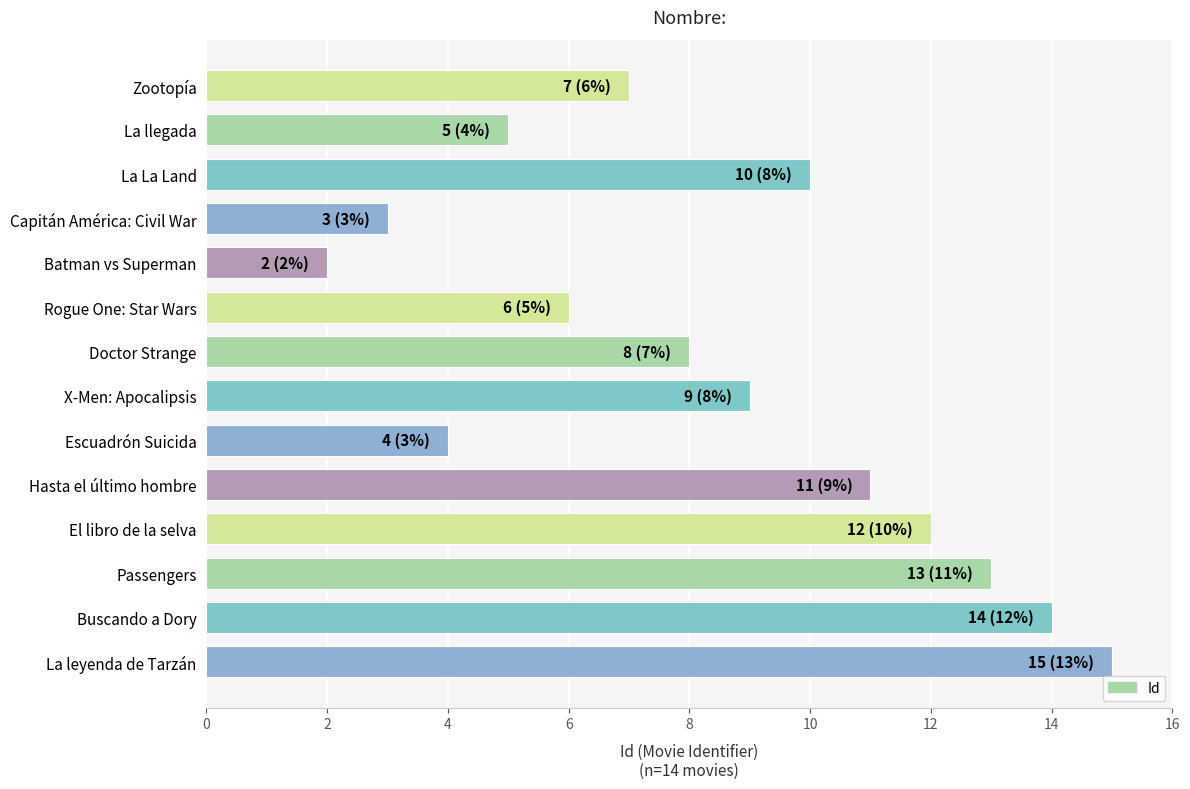

What is the change in value from X-Men: Apocalipsis to El libro de la selva?

+3